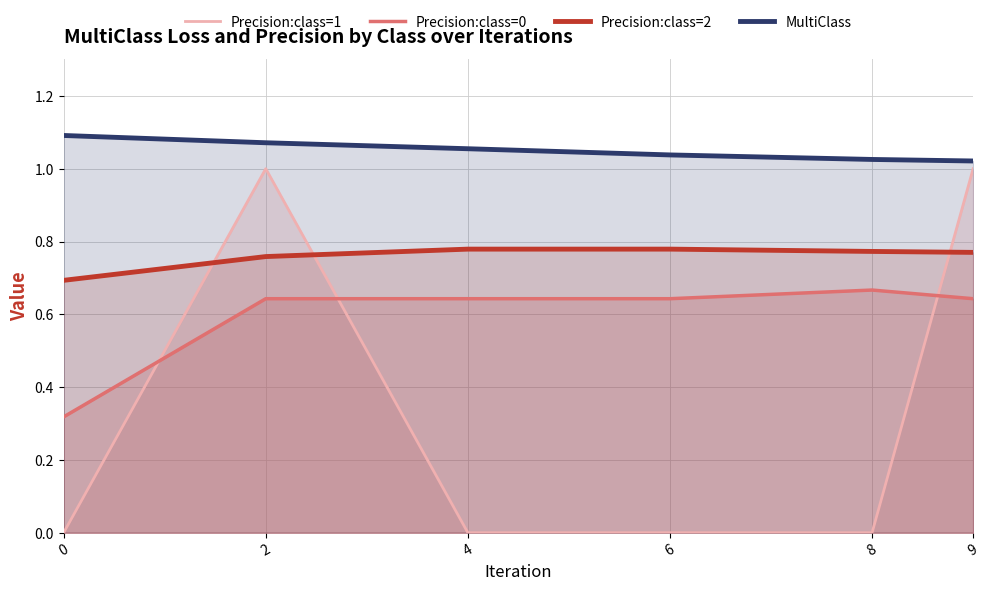

Which series has the largest total across all categories?

MultiClass